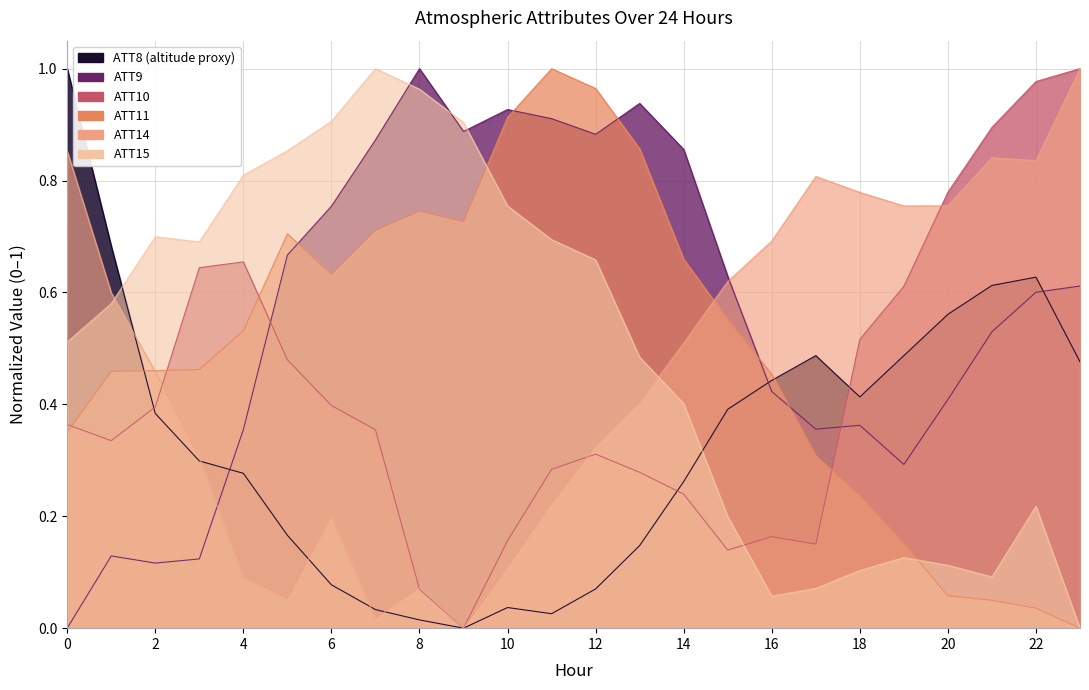

True or false: ATT10 has a value of 0.2 at 18.

False